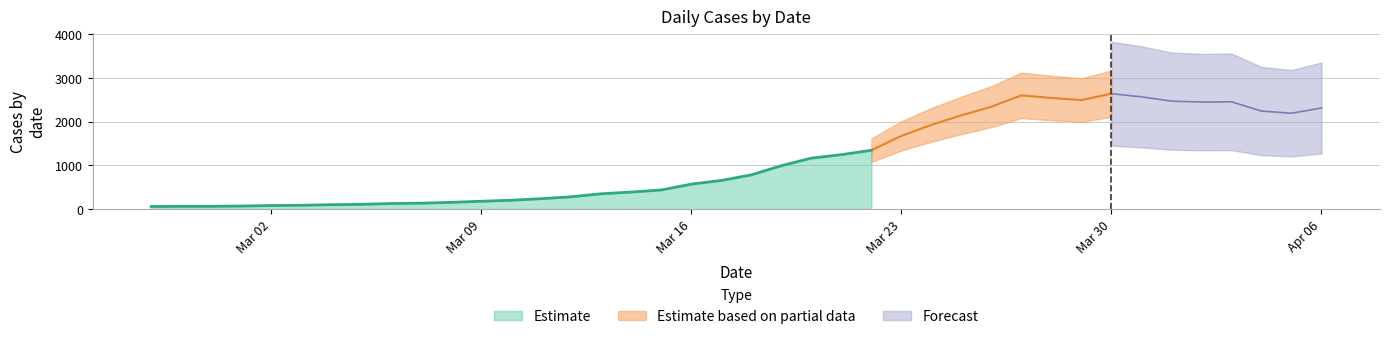

Which category has the lowest value across all series?

2020-02-27